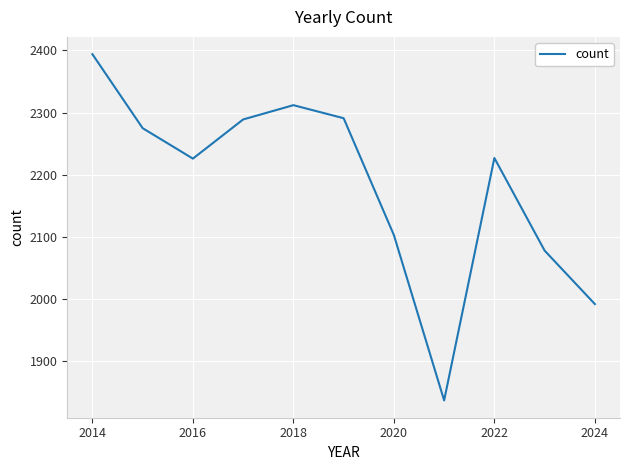

What is the difference between the maximum and minimum values?

557